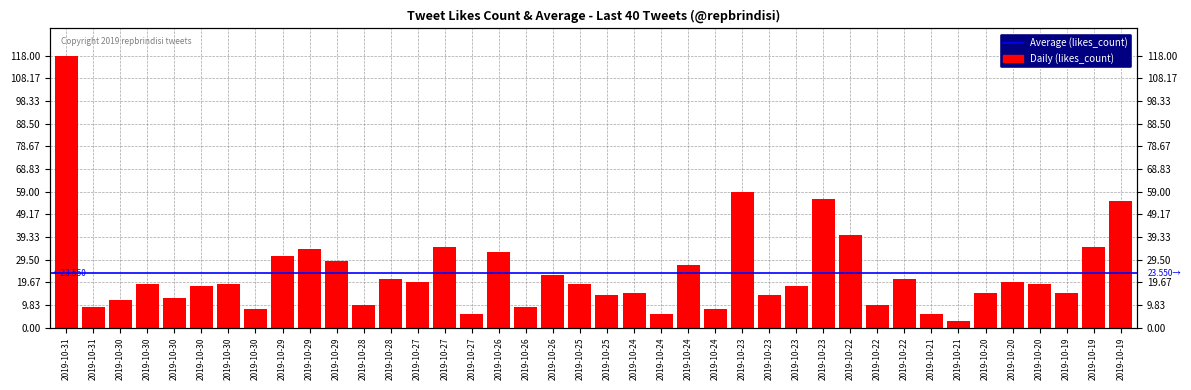

Approximately how many times larger is the value at 2019-10-20 compared to 2019-10-20?

0.8